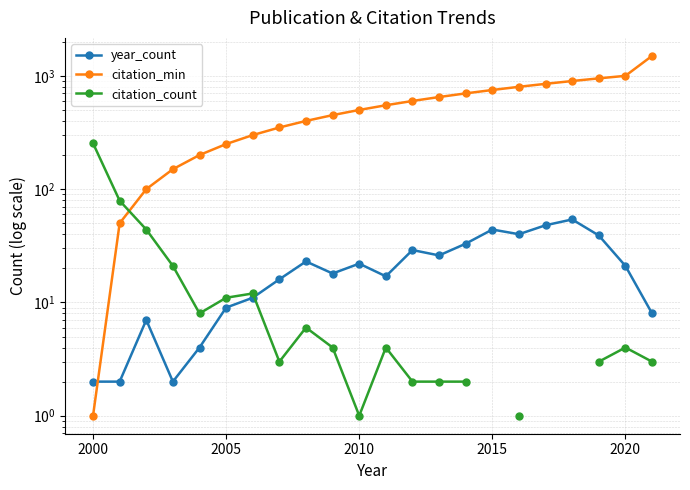

What is the difference between the second highest and minimum values in the year_count series?

46.0